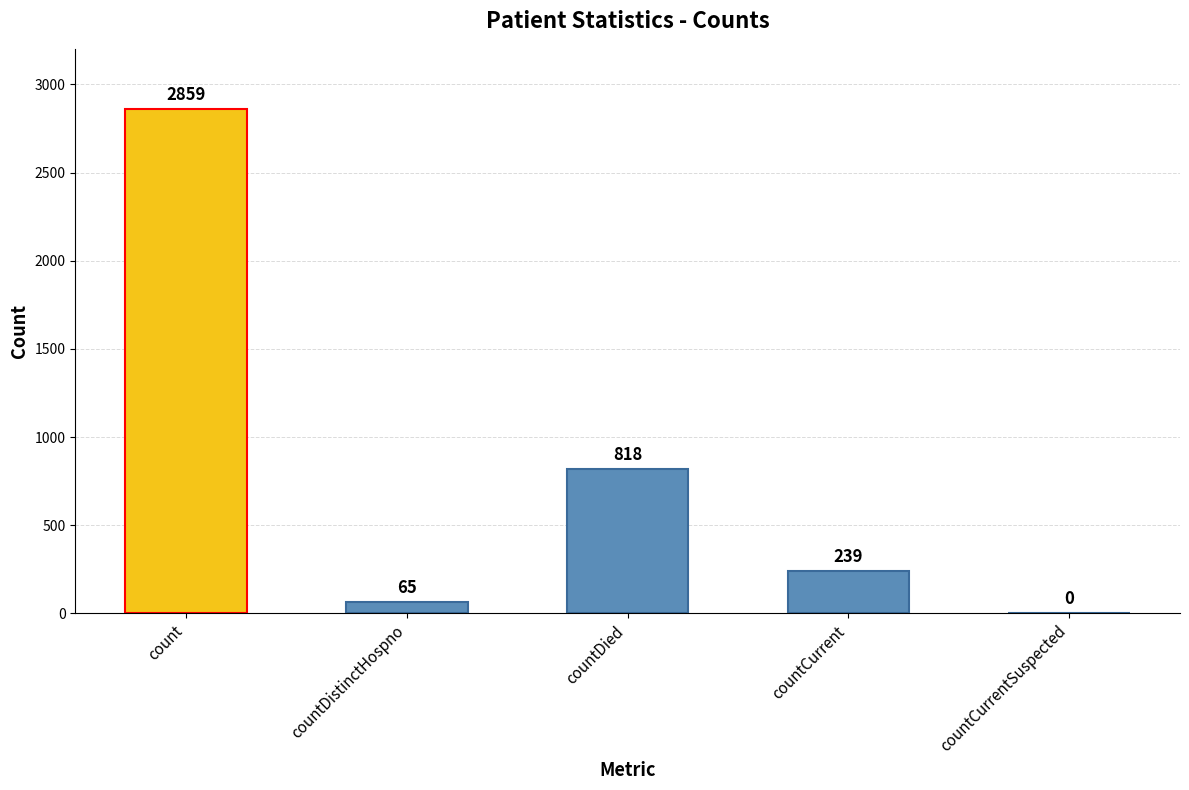

What is the sum of all values?

3981